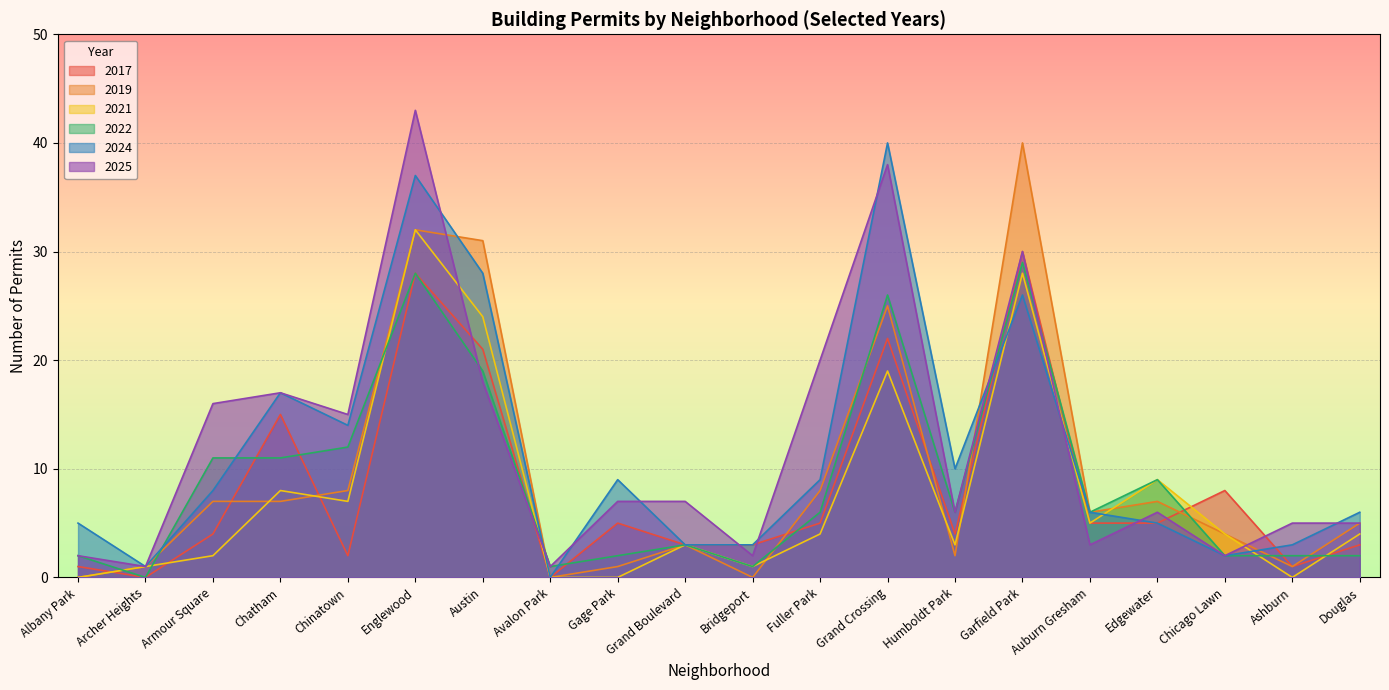

What is the label of the 6th point from the left?

Englewood